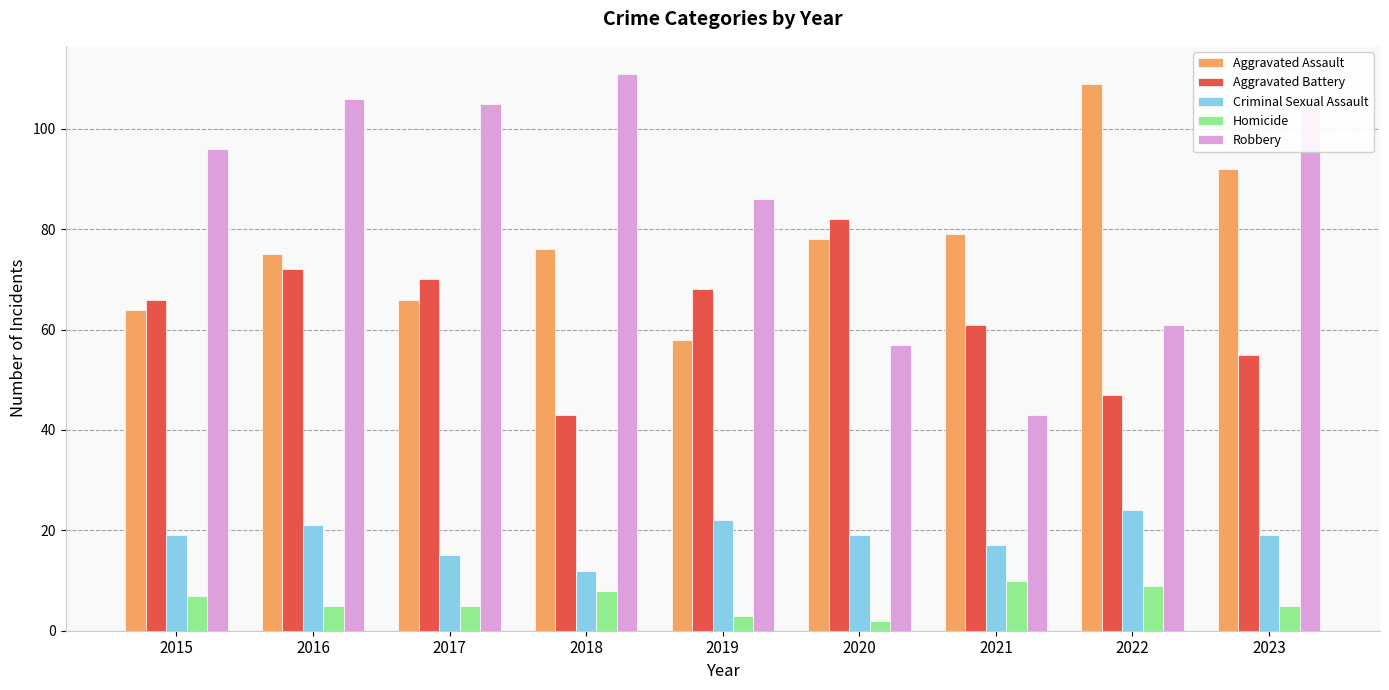

What is the average value of the Aggravated Battery series?

63